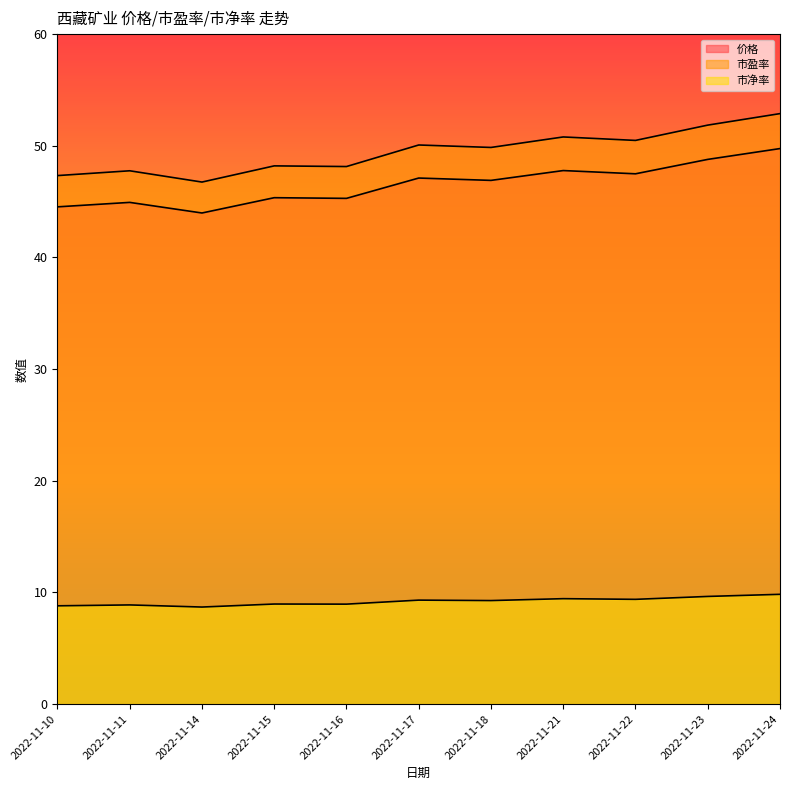

What is the maximum value for 价格?

49.8